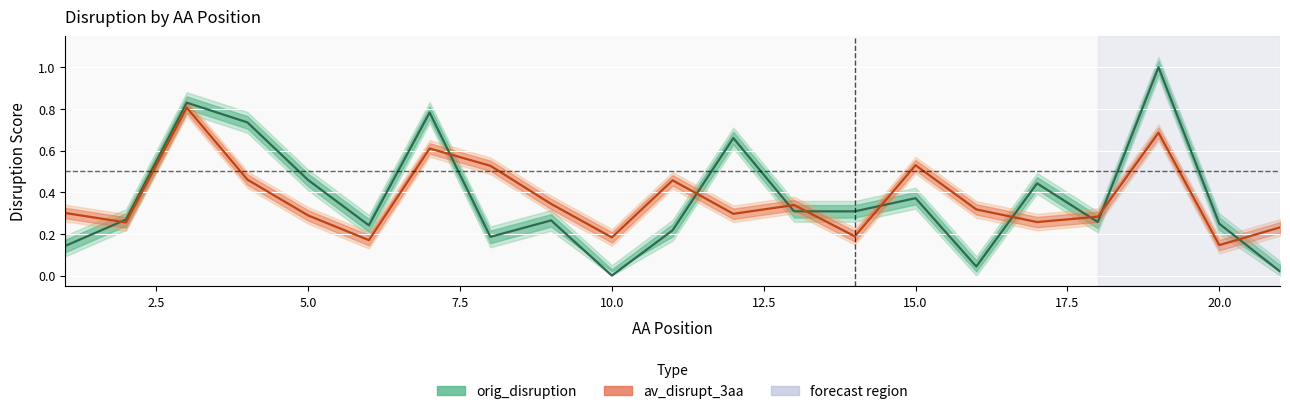

Is it true that av_disrupt_3aa equals 0.4 at 11?

False